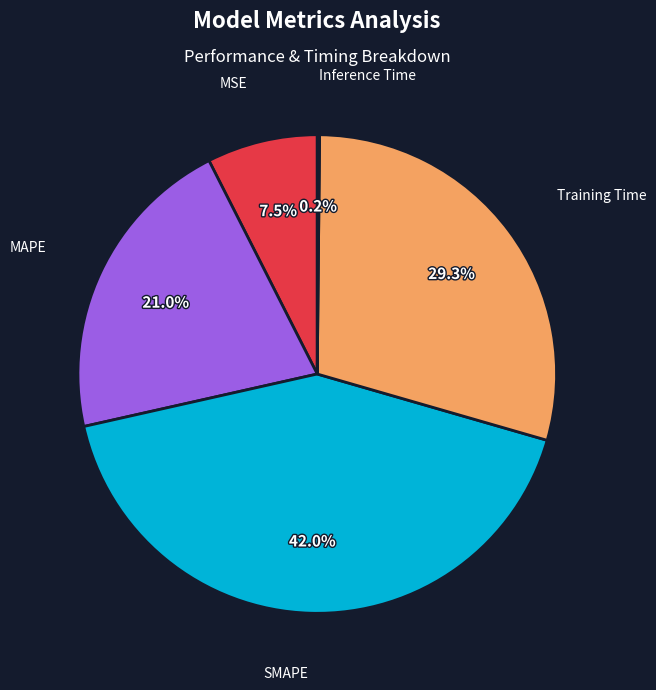

To the nearest percent, what is the difference between the largest and smallest slice percentages?

42%